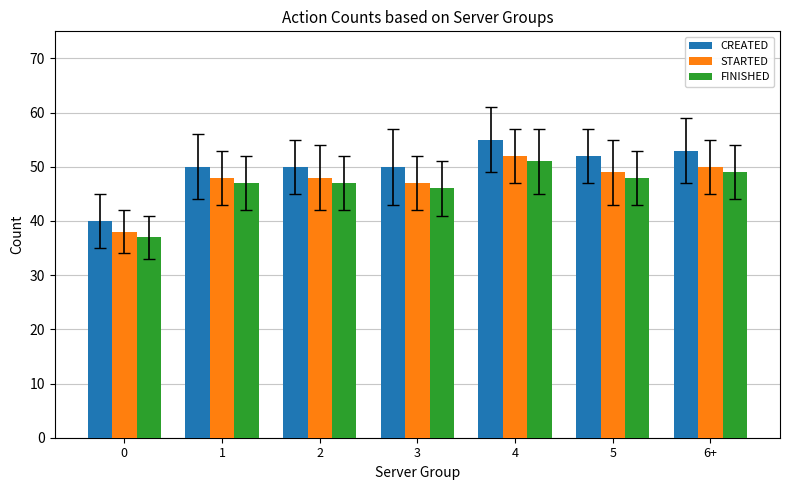

What is the total value across all series at 2?

145